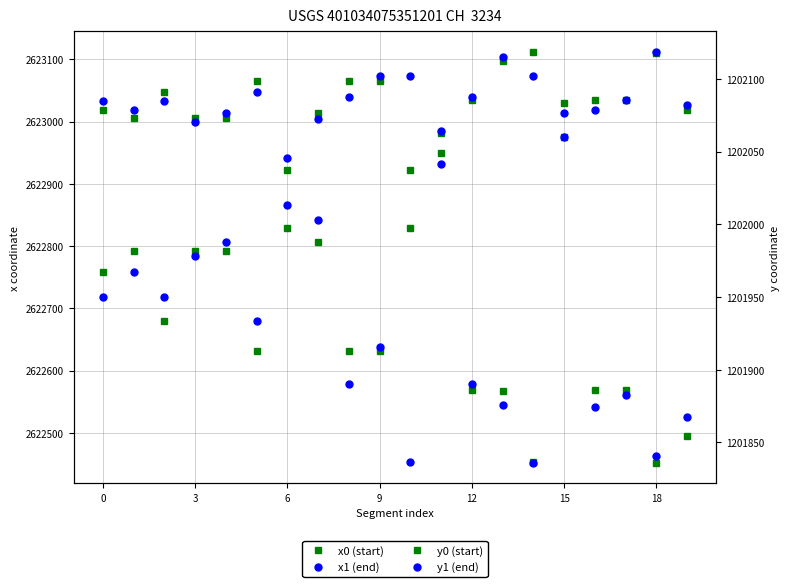

Does the chart display data point markers on the line(s)?

Yes